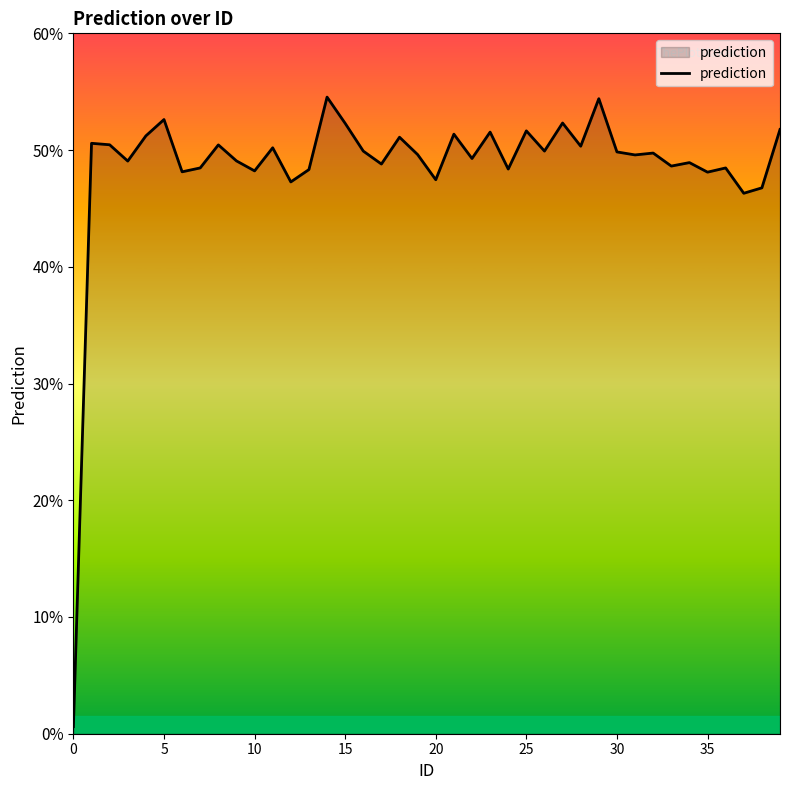

What is the difference between the maximum and minimum values?

53.9